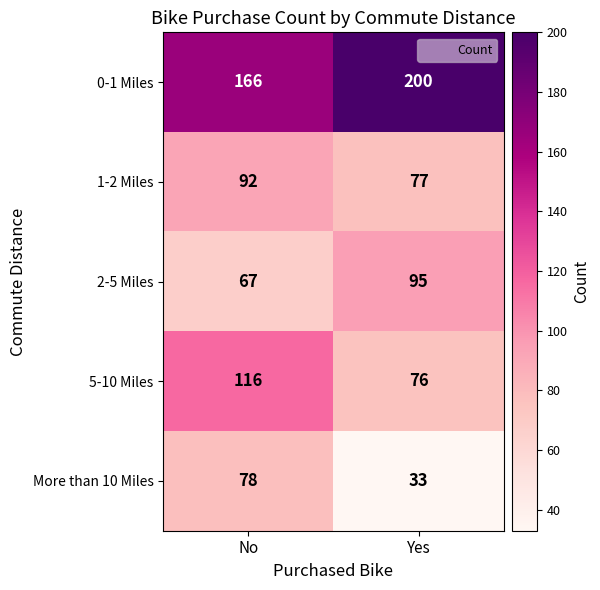

True or false: 1-2 Miles has a value of 92 at No.

True